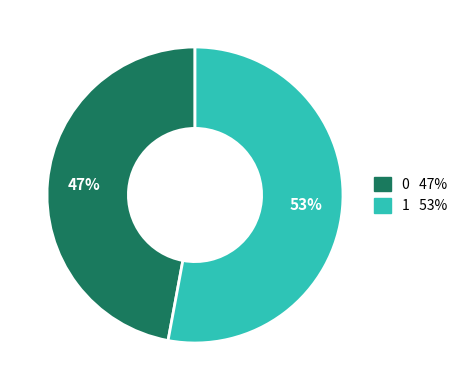

True or false: 0 accounts for 56% of the total.

False